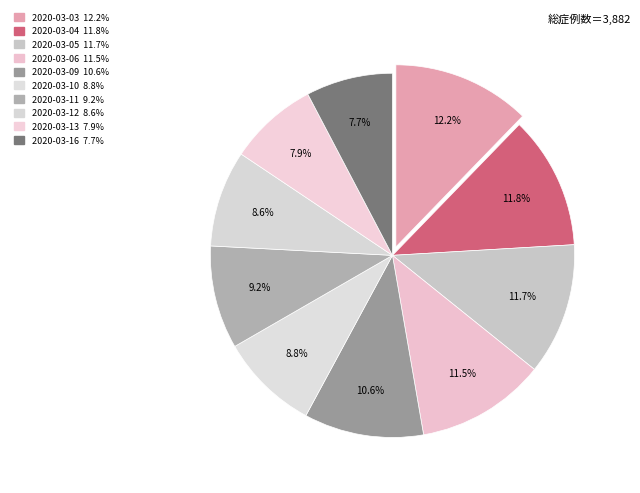

Rank the categories by value from lowest to highest.

2020-03-16, 2020-03-13, 2020-03-12, 2020-03-10, 2020-03-11, 2020-03-09, 2020-03-06, 2020-03-05, 2020-03-04, 2020-03-03